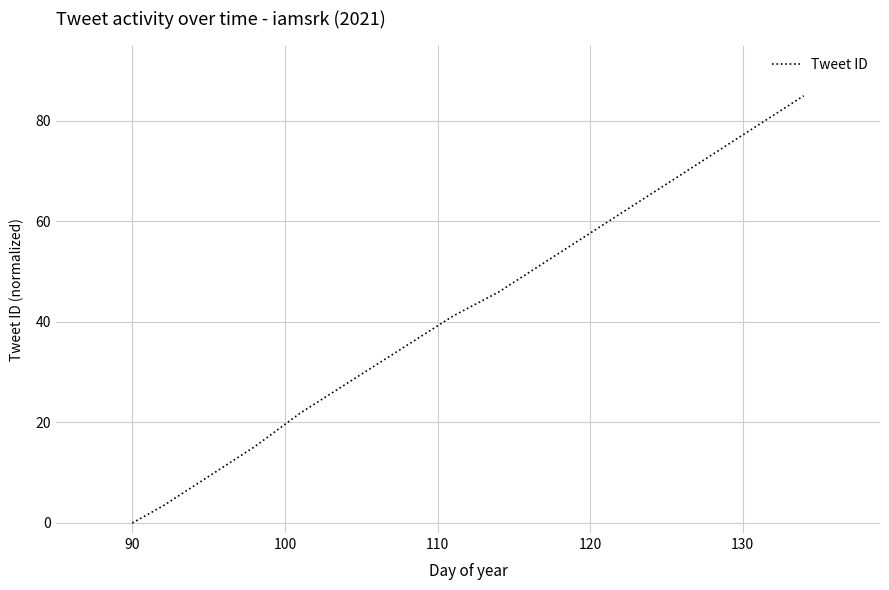

What is the maximum value shown in the chart?

85.0